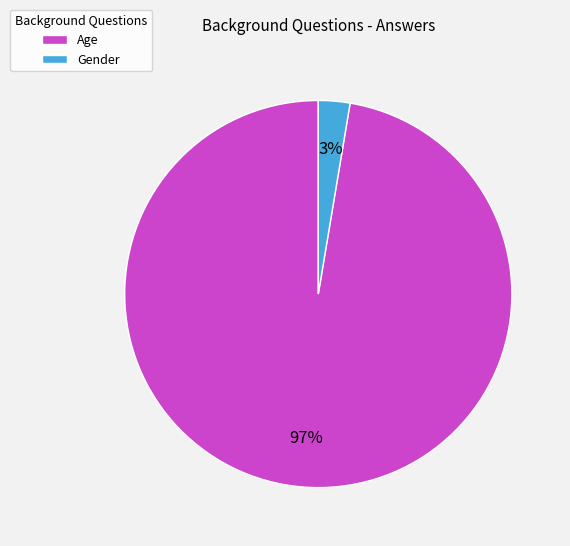

Is there a majority slice in this chart?

Yes